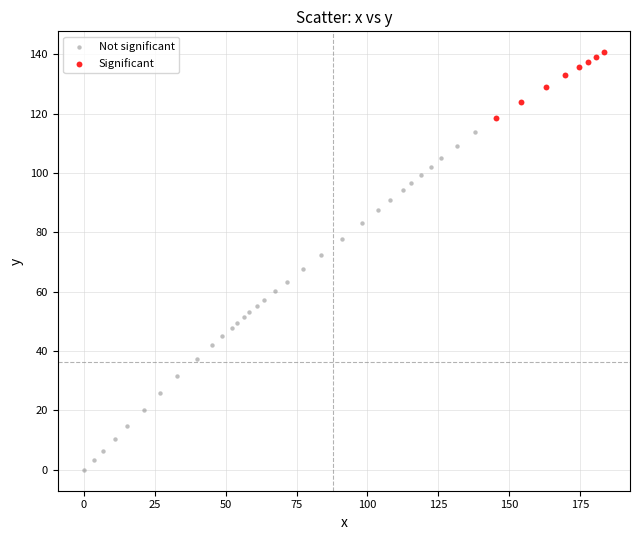

Which series reaches the minimum Y coordinate?

Not significant